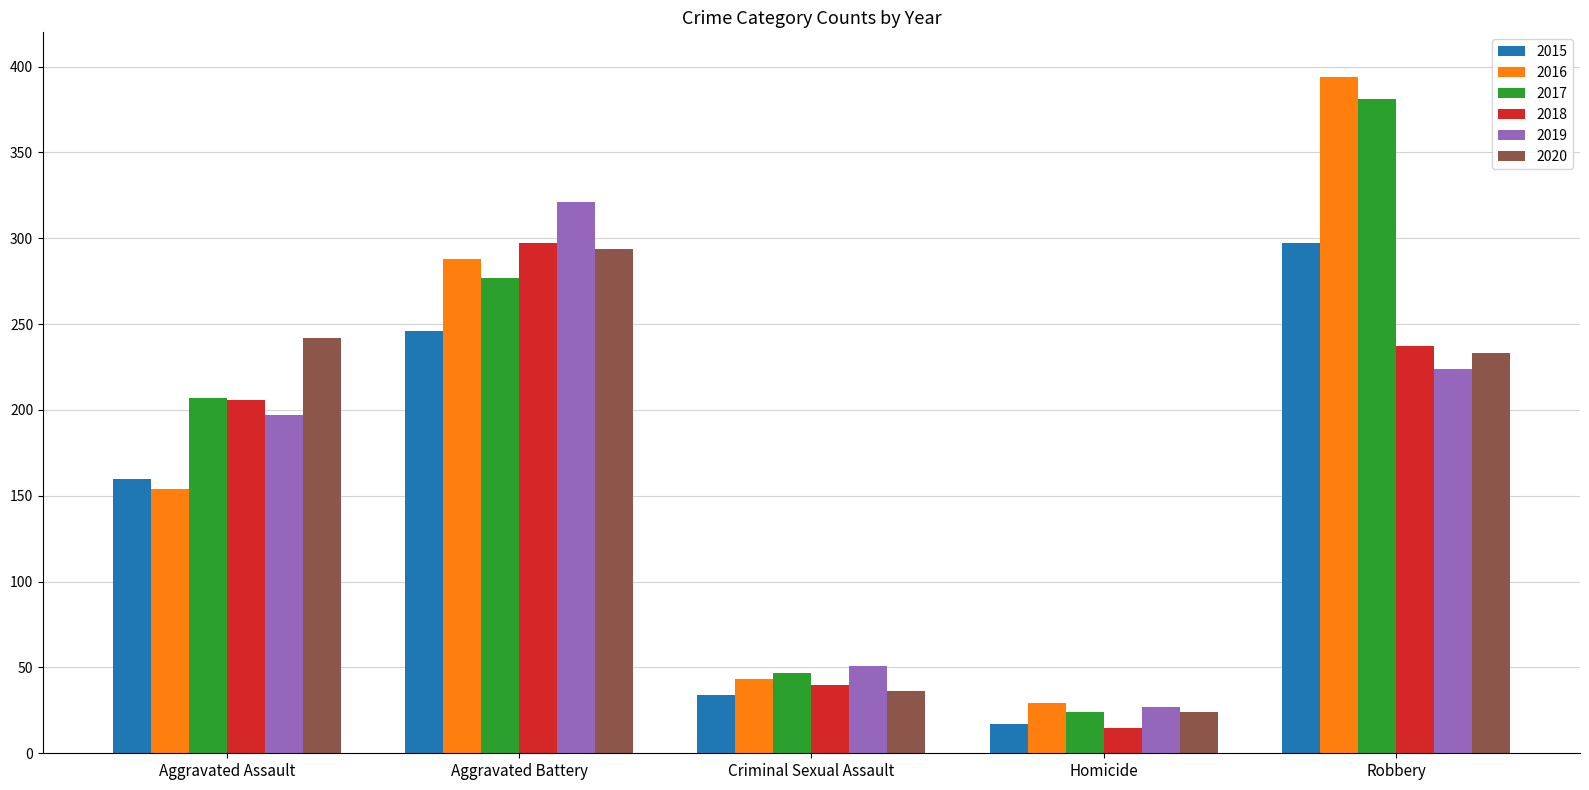

What is the difference between the highest and lowest values at Aggravated Battery?

75